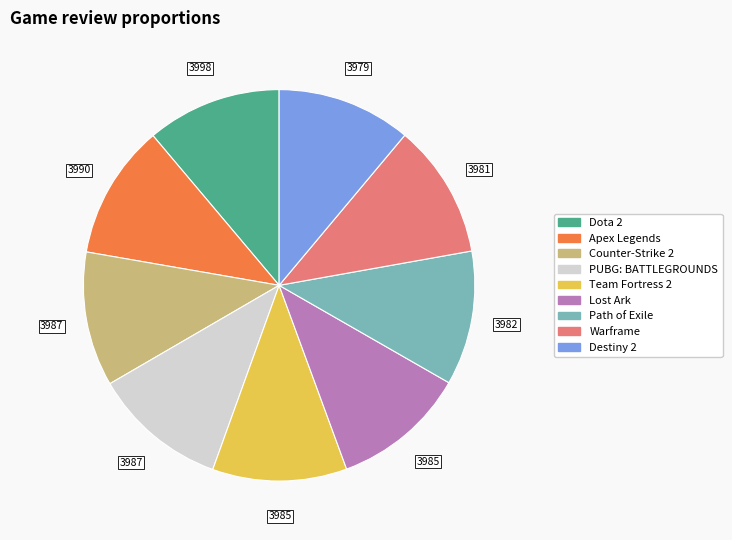

How many segments does this pie chart have?

9